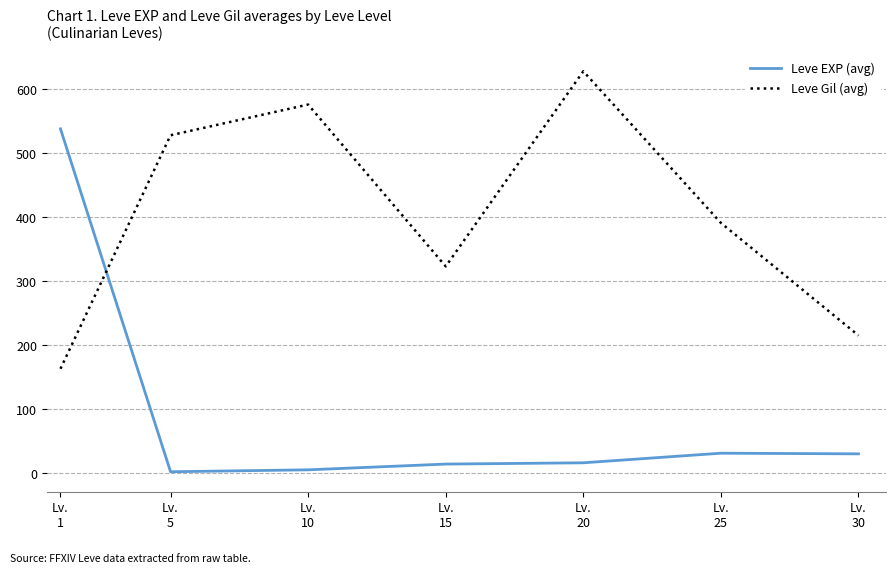

Which series has the largest total across all categories?

Leve Gil (avg)